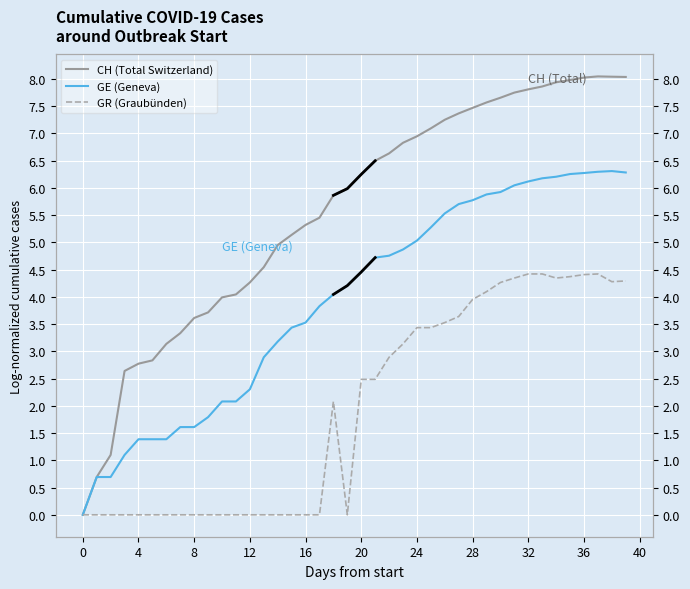

Is the value of GE (Geneva) at 14 greater than the value of GR (Graubünden) at 16?

Yes